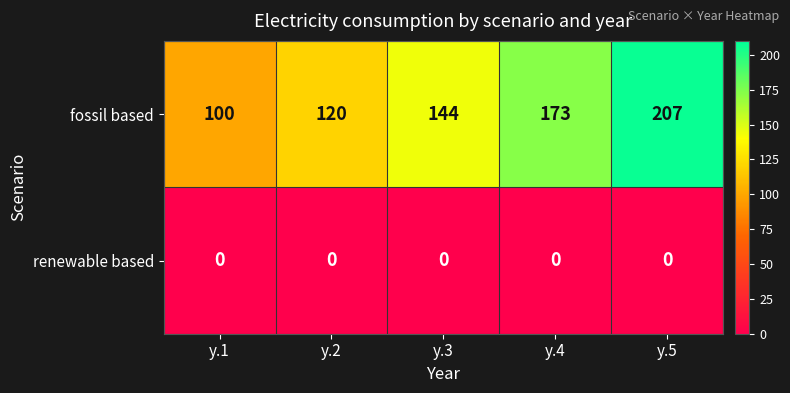

At y.5, list the series in order from smallest to largest.

renewable based, fossil based